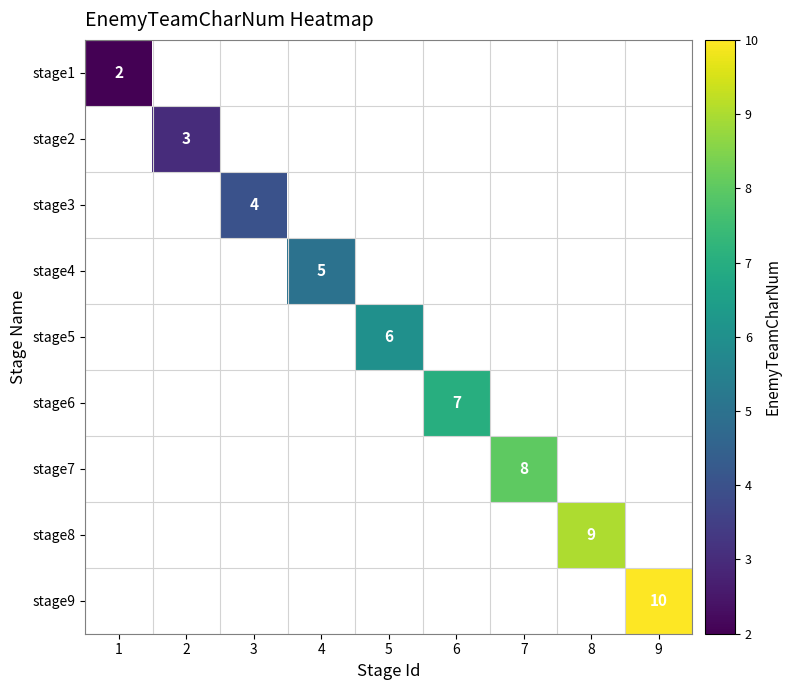

How many values in stage3 are above zero?

1